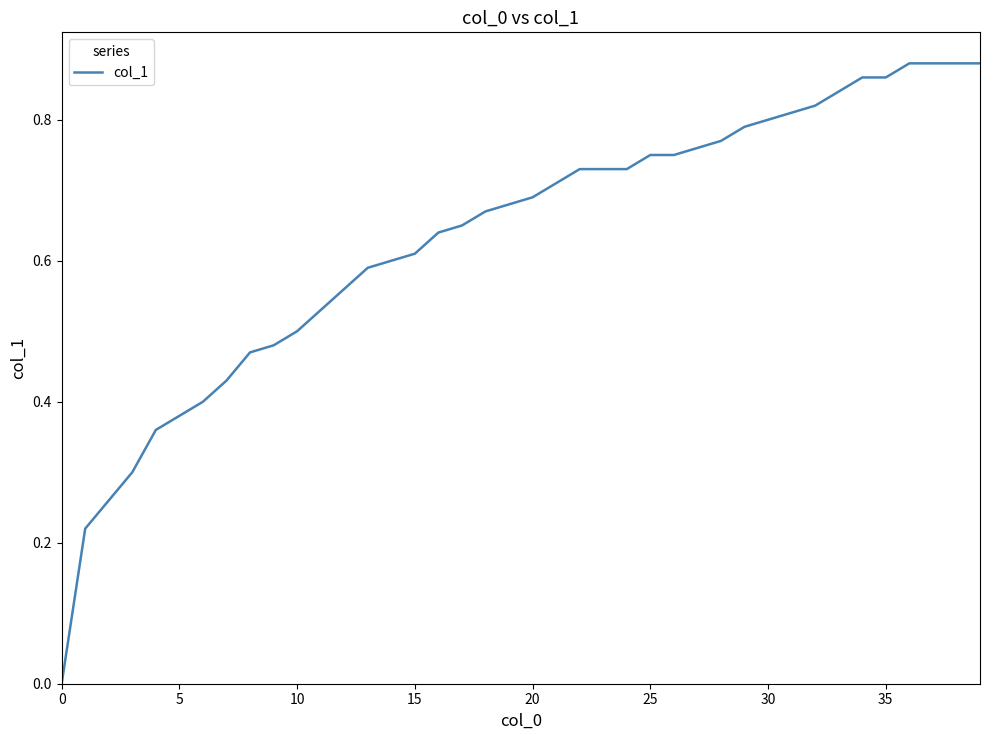

The chart shows a value of 0.8 at 30. True or false?

True